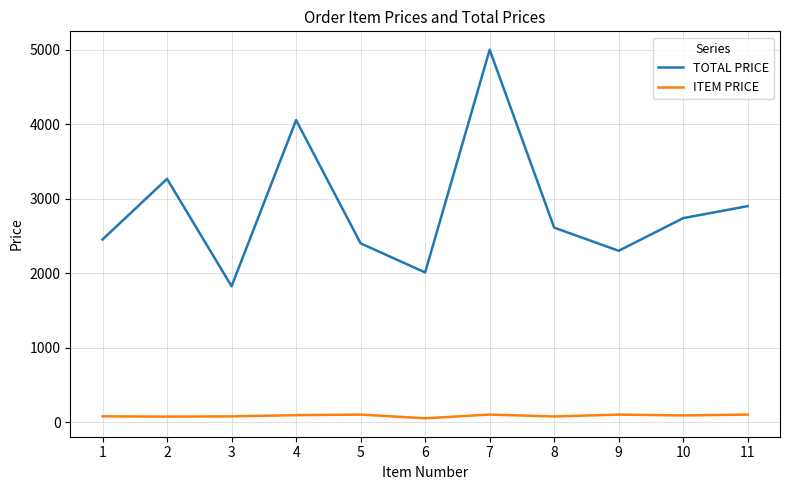

Is it true that TOTAL PRICE equals 5000.0 at 7?

True